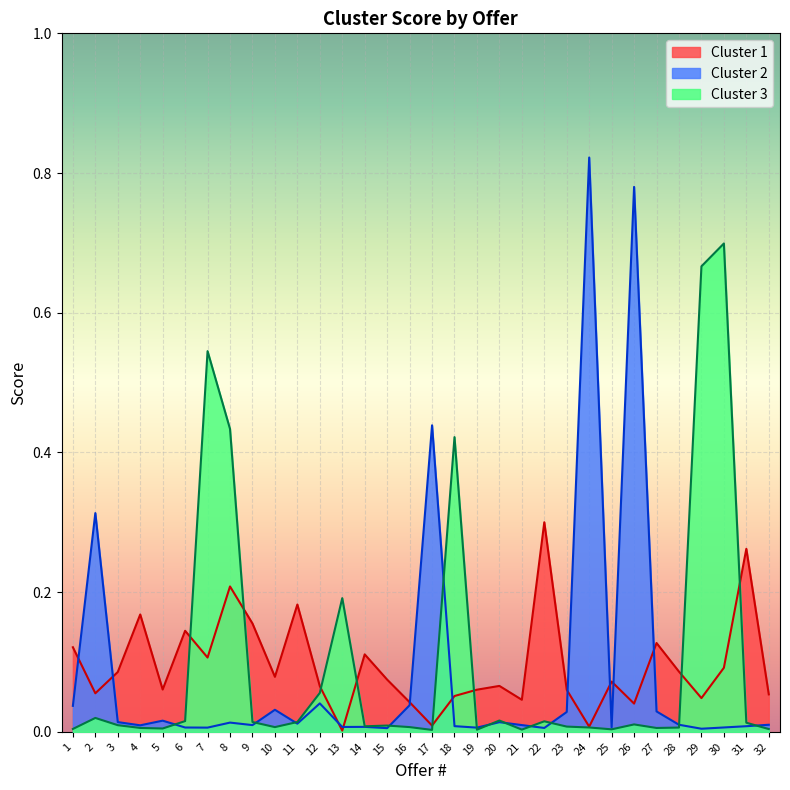

True or false: Cluster 3 has more than 0 points higher than both neighbors.

True